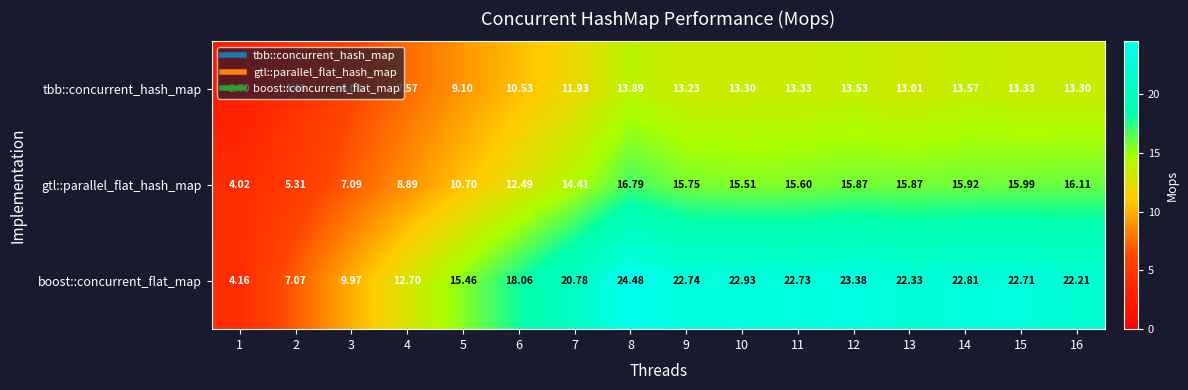

Between 2 and 13, which series saw the biggest shift?

boost::concurrent_flat_map